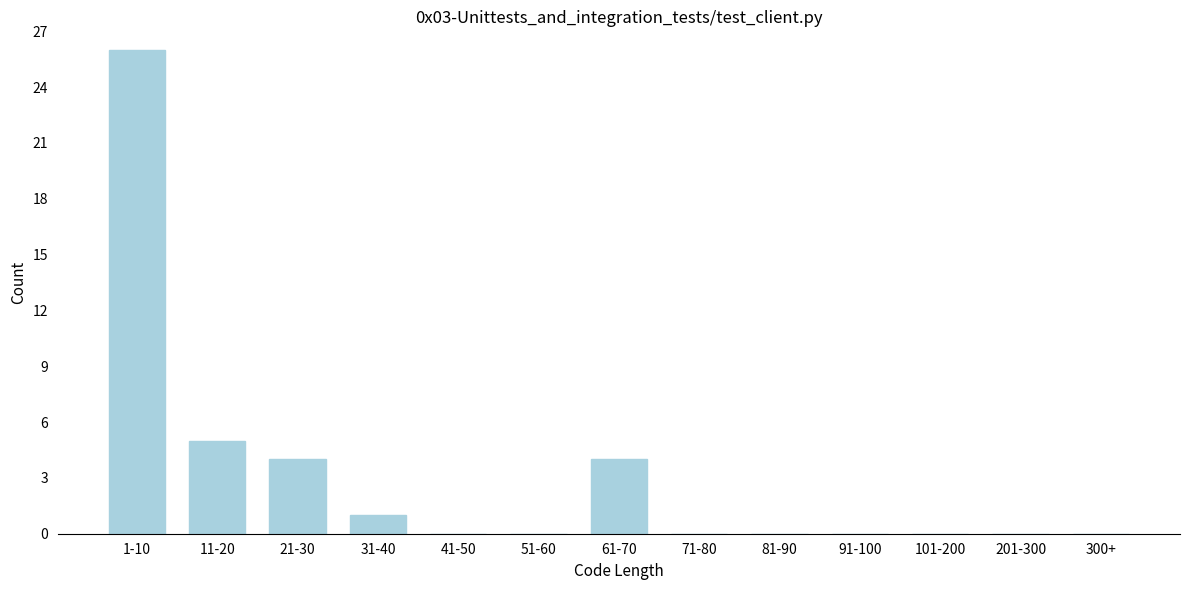

Reading left to right, list all the values displayed in this chart.

1-10=26	11-20=5	21-30=4	31-40=1	41-50=0	51-60=0	61-70=4	71-80=0	81-90=0	91-100=0	101-200=0	201-300=0	300+=0